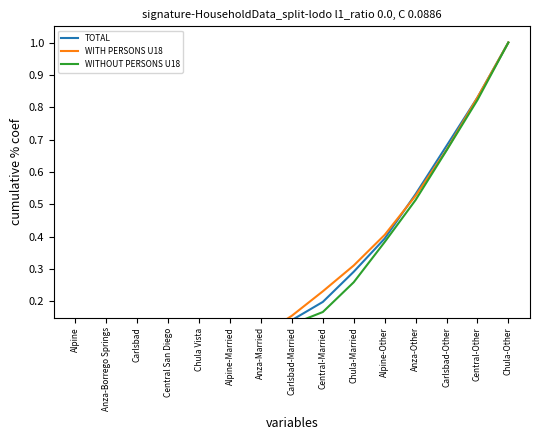

How many data points does each series have?

15